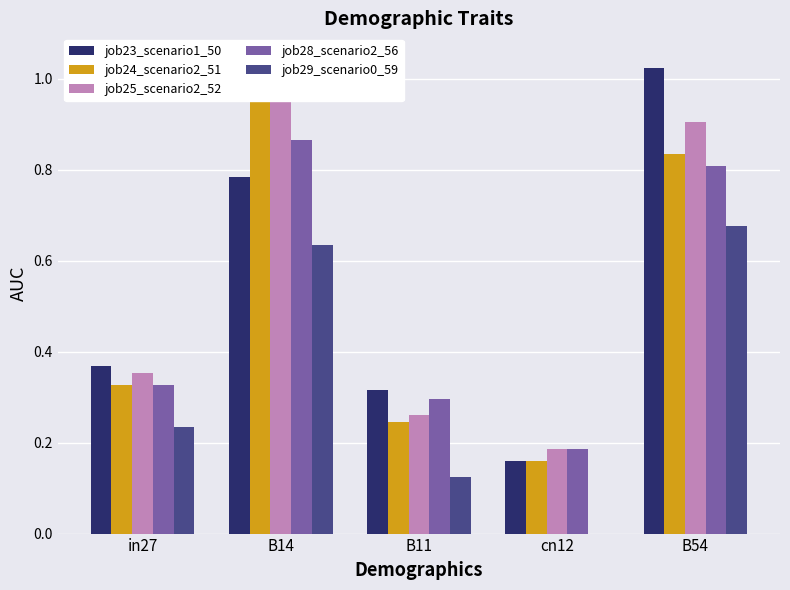

The value of job25_scenario2_52 at cn12 is 0.2. True or false?

True